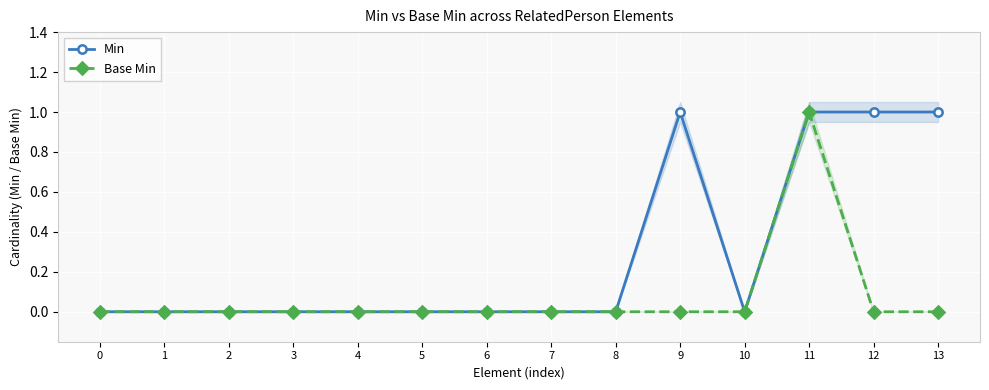

Reading left to right, extract all data points from this chart.

Min: 0	0	0	0	0	0	0	0	0	1	0	1	1	1
Base Min: 0	0	0	0	0	0	0	0	0	0	0	1	0	0